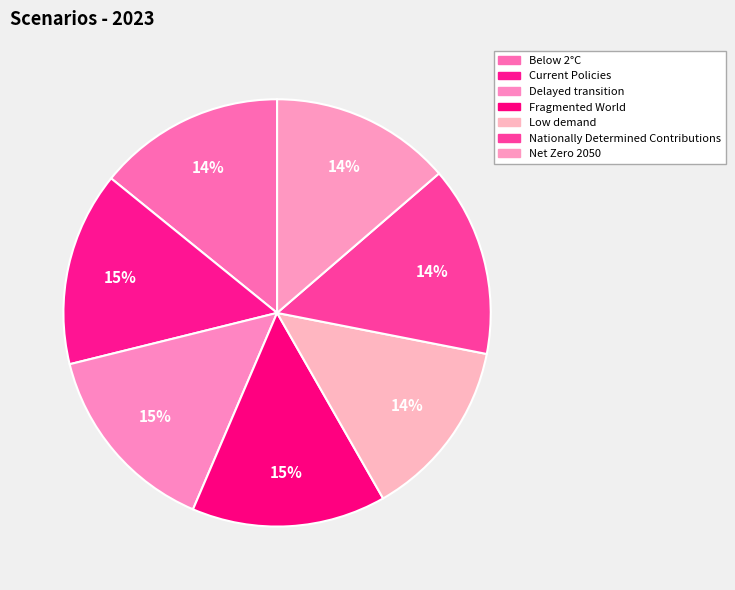

The Fragmented World slice represents 22% of the pie. True or false?

False